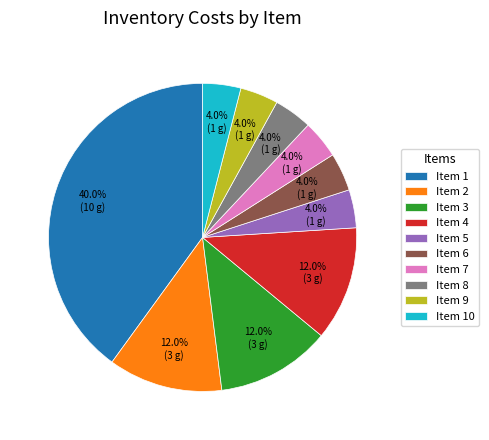

How much of the chart is everything except Item 10?

96.0%